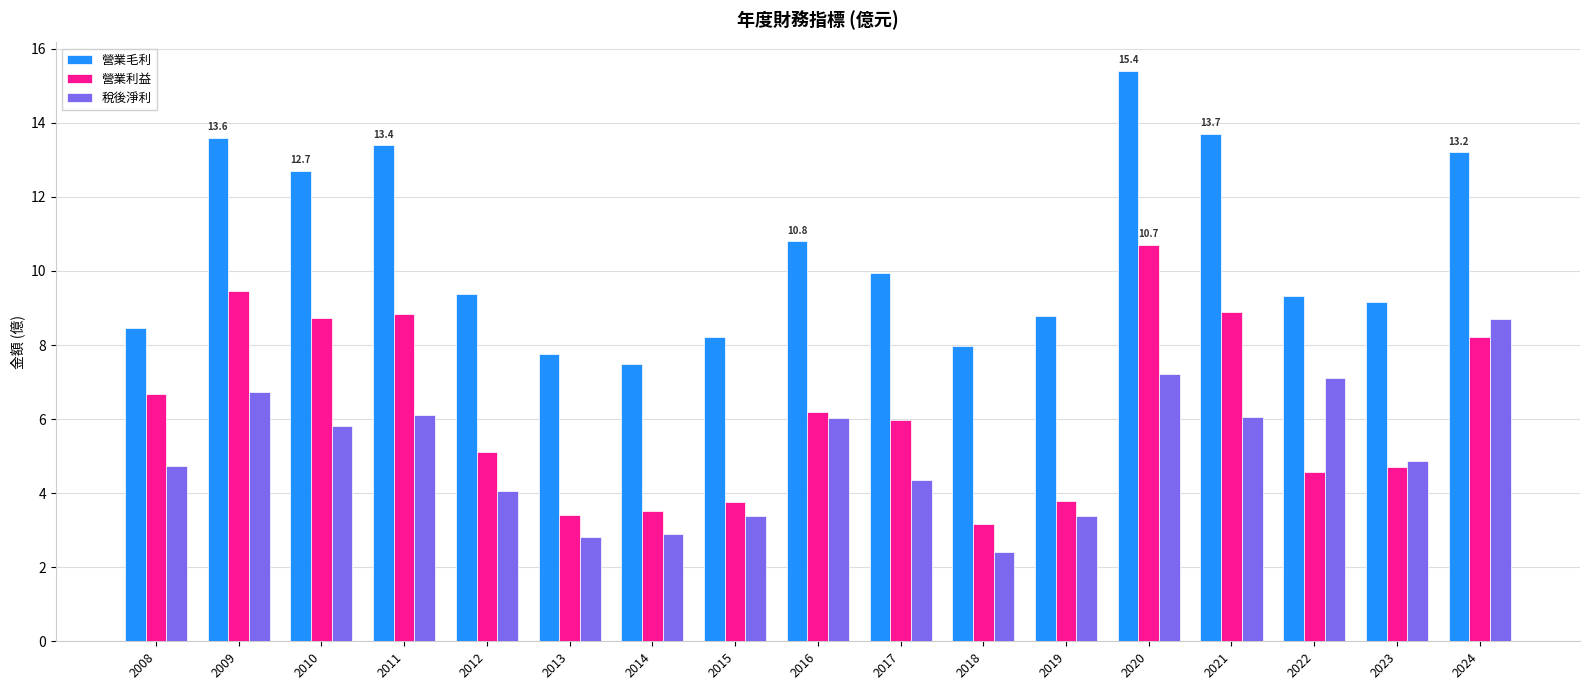

What are all the series names shown in the legend?

營業毛利, 營業利益, 稅後淨利